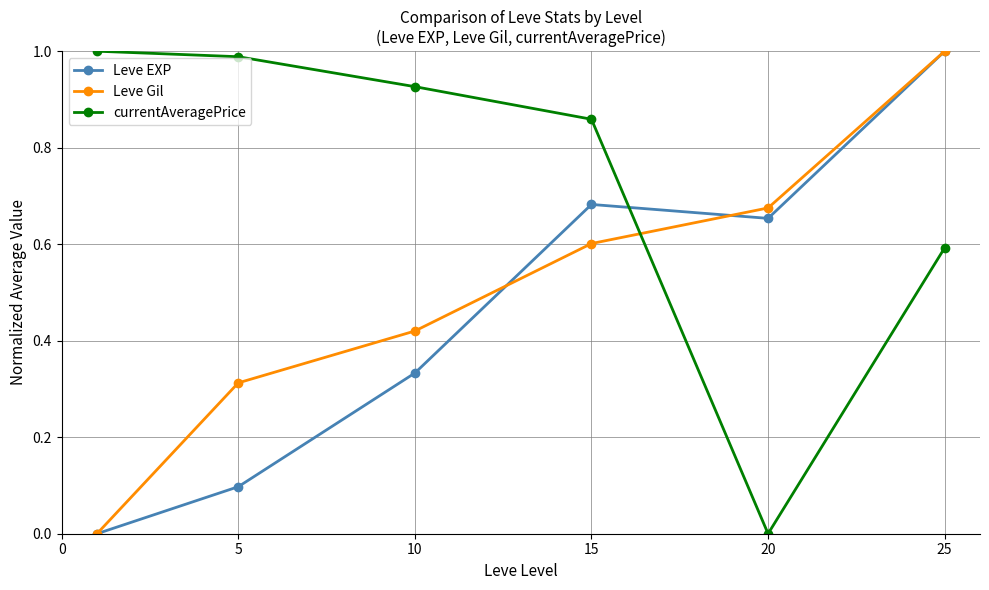

Which series has the largest total across all categories?

currentAveragePrice